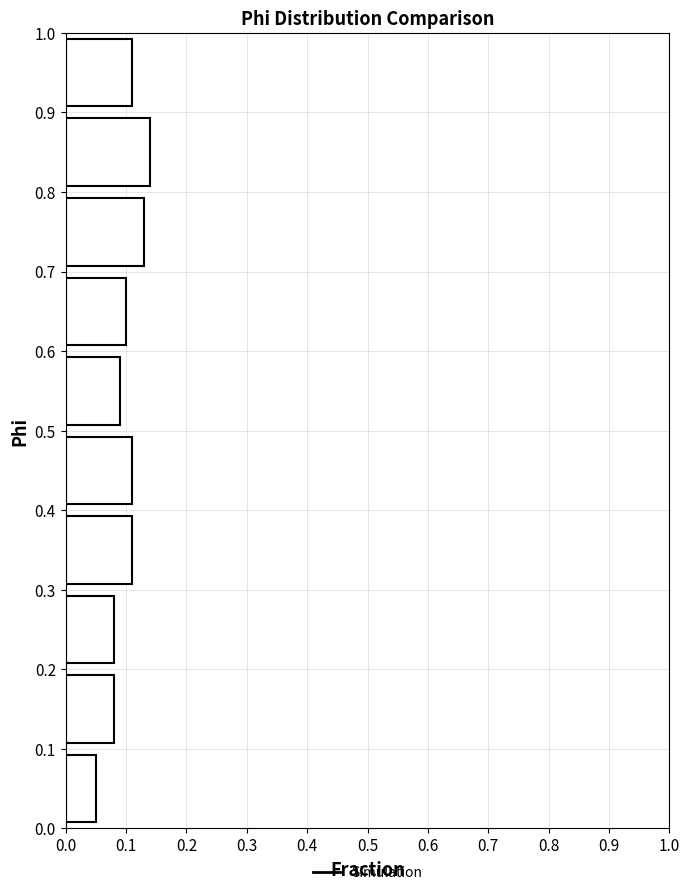

Which range on the y-axis has the longest bar?

0.8 to 0.9